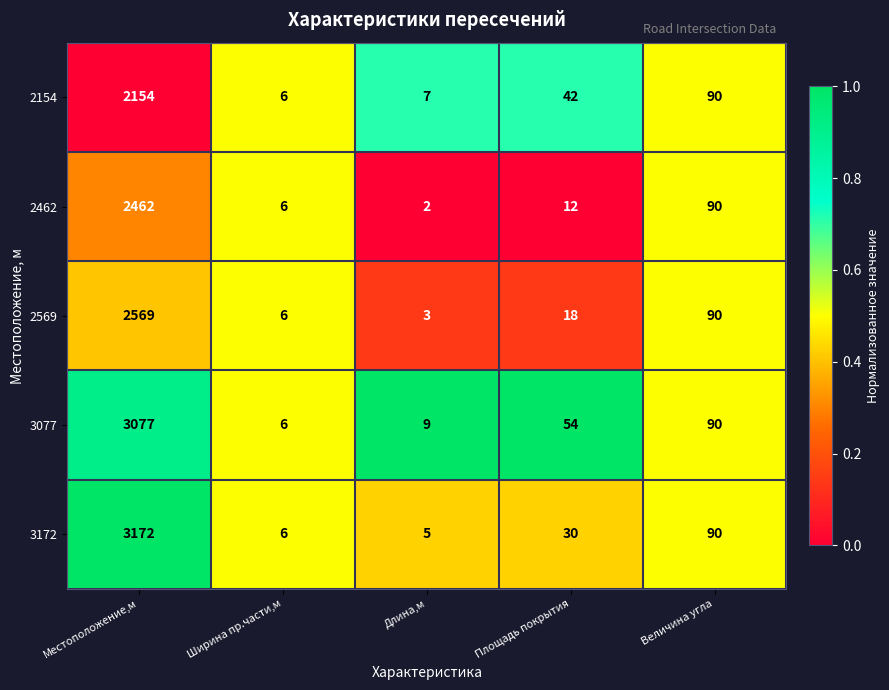

Which label corresponds to the largest value in the chart?

Местоположение,м